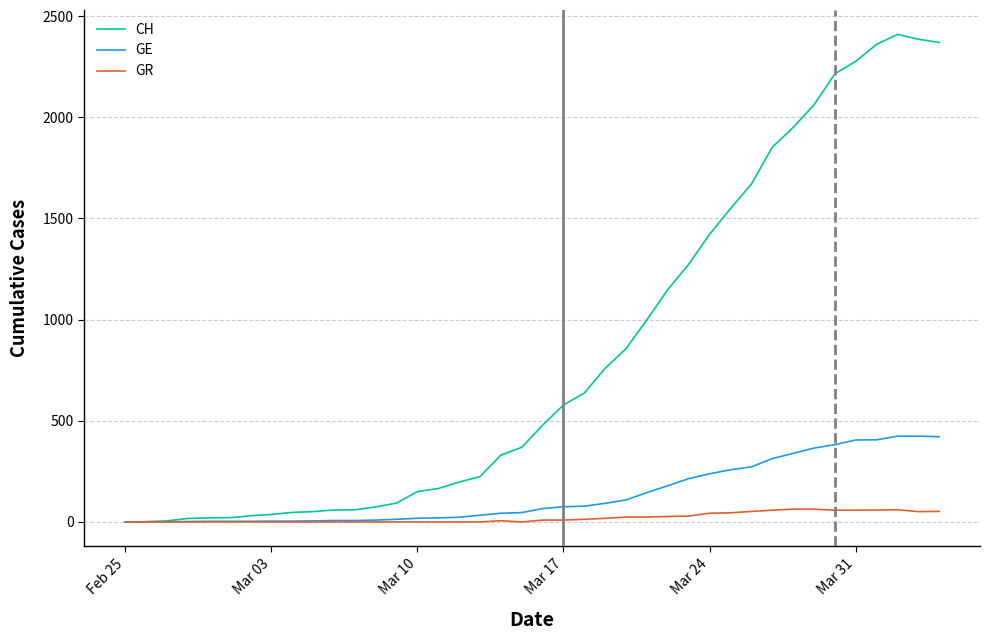

Which series has the largest total across all categories?

CH